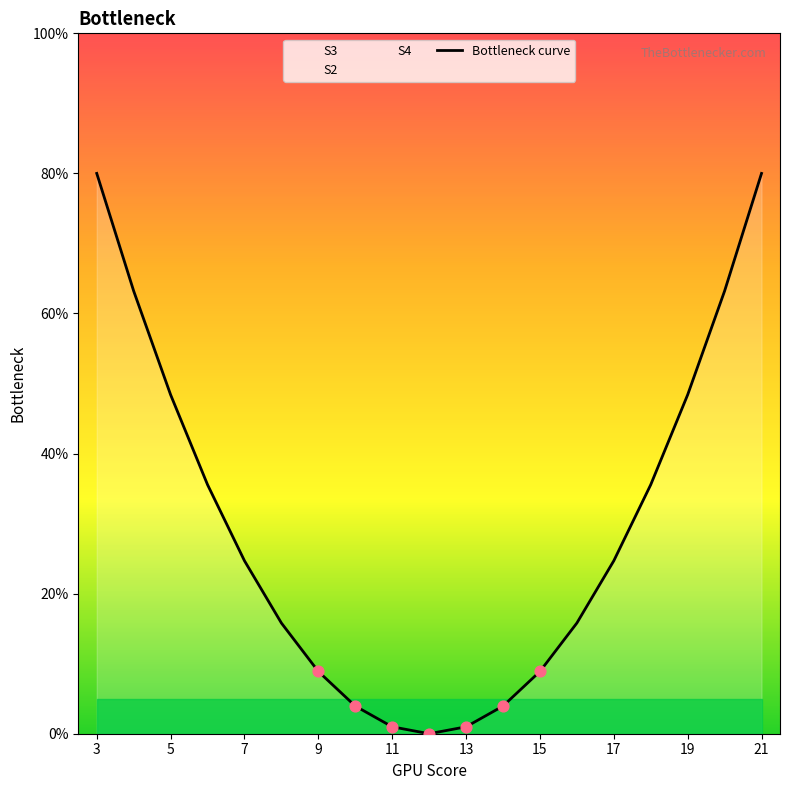

True or false: Bottleneck curve has a value of 48.4 at 5.

True